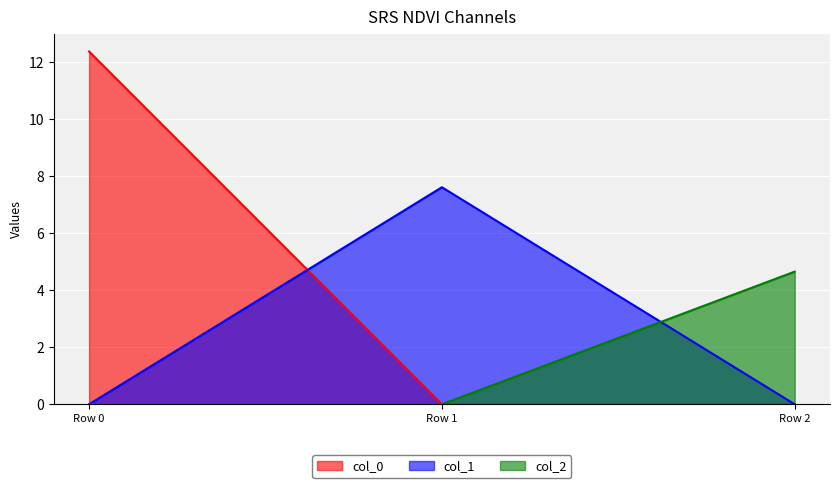

List the series in order of their overall mean, highest first.

col_0, col_1, col_2